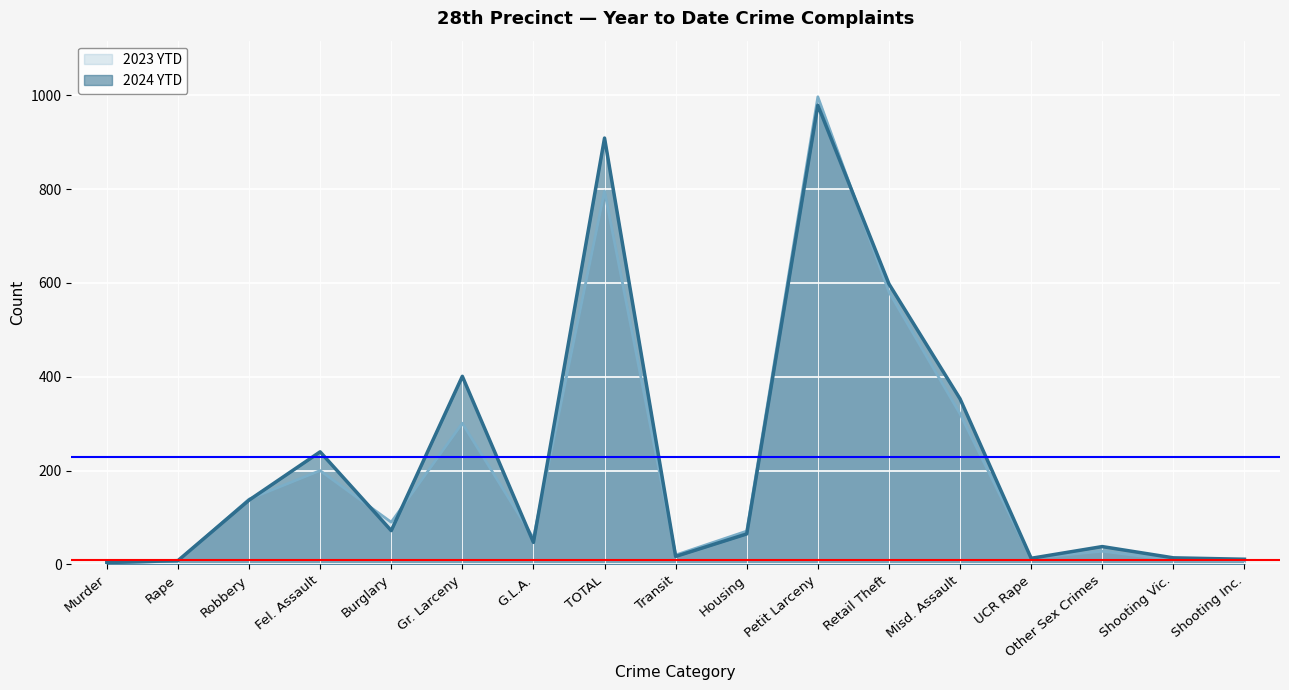

What is the sum of the 2024 YTD values at Other Sex Crimes and UCR Rape?

51